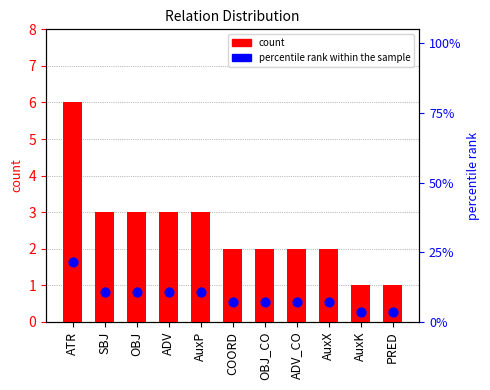

Which series has the widest spread of Y values?

percentile rank within the sample